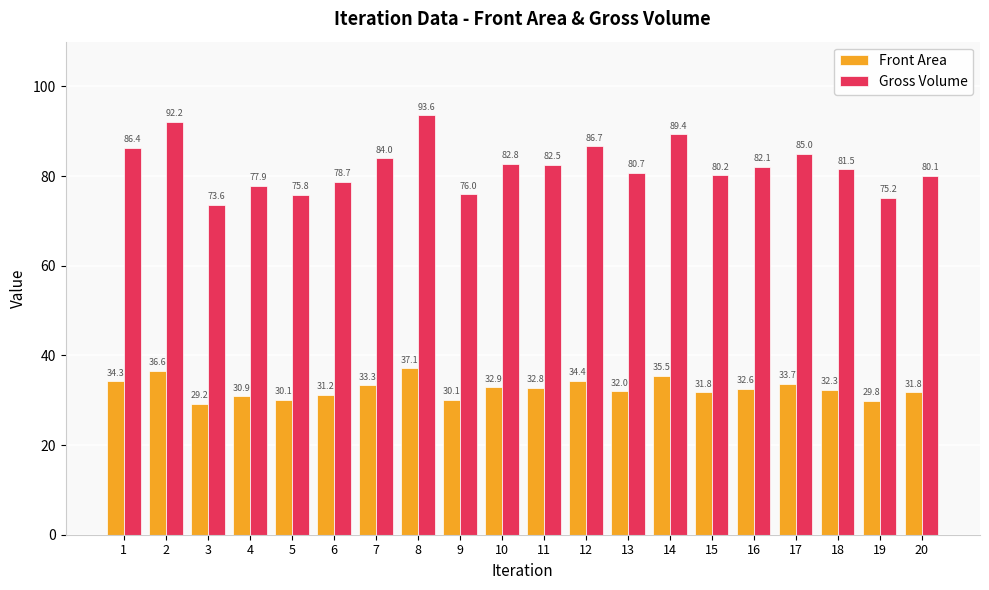

Does the chart contain stacked bars?

No